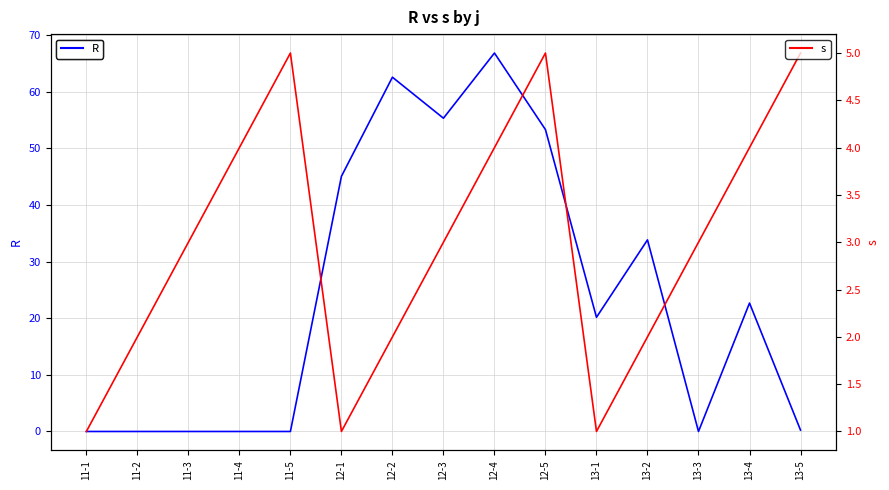

Read the s value at 12-3.

3.0